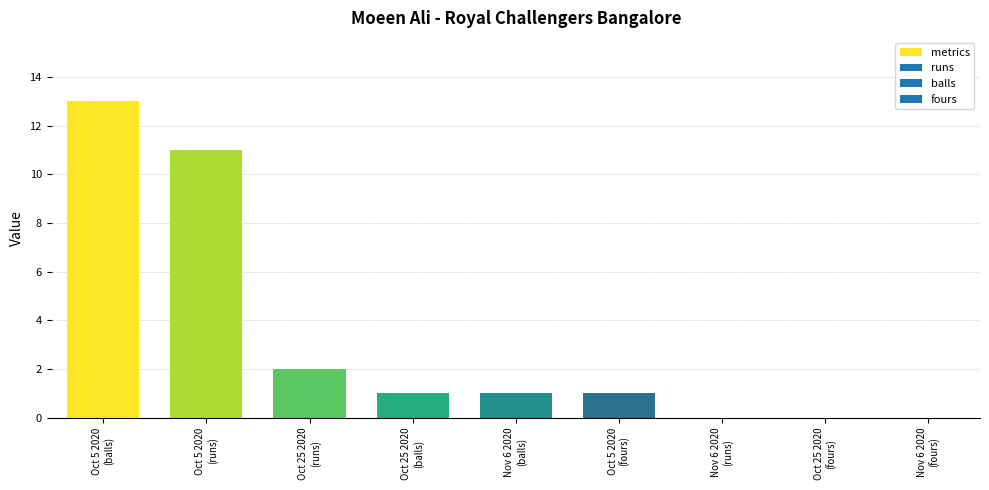

Reading left to right, extract all data points from this chart.

13	11	2	1	1	1	0	0	0